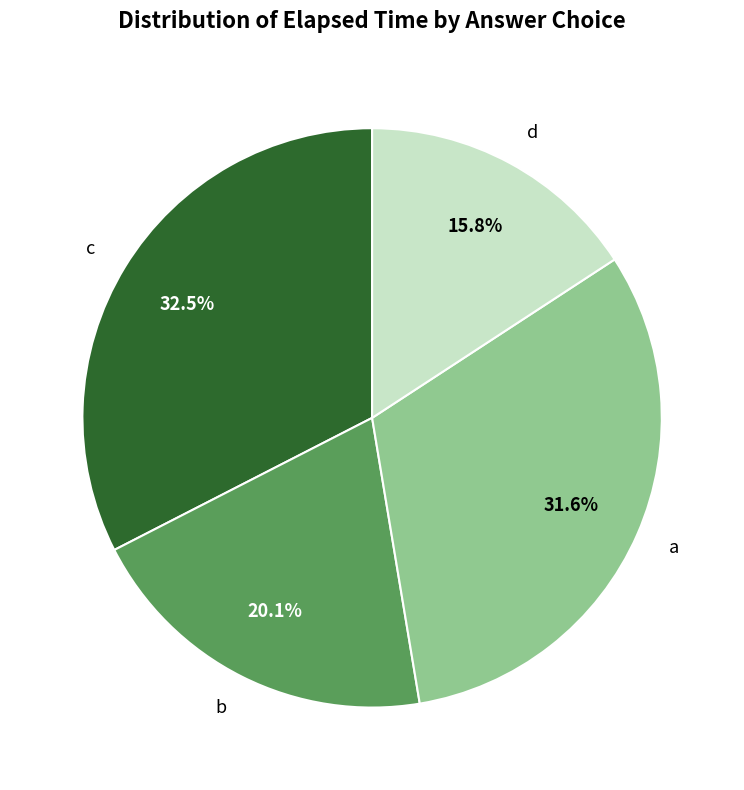

What percentage do a and c together represent?

64.1%